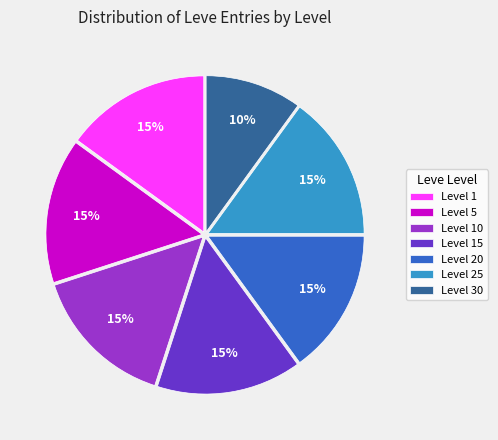

What is the ratio of the value at Level 1 to the value at Level 15?

1.0